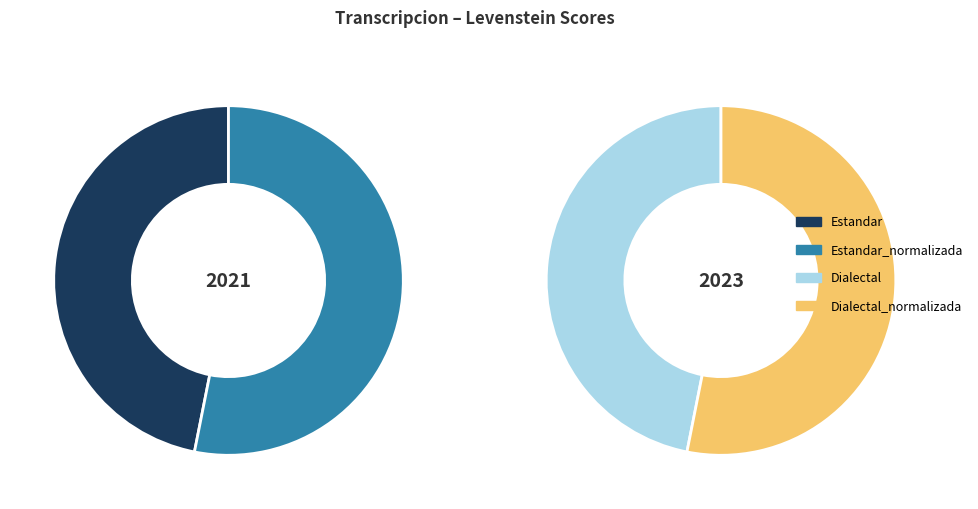

What percentage is the Dialectal_normalizada slice, to the nearest percent?

27%